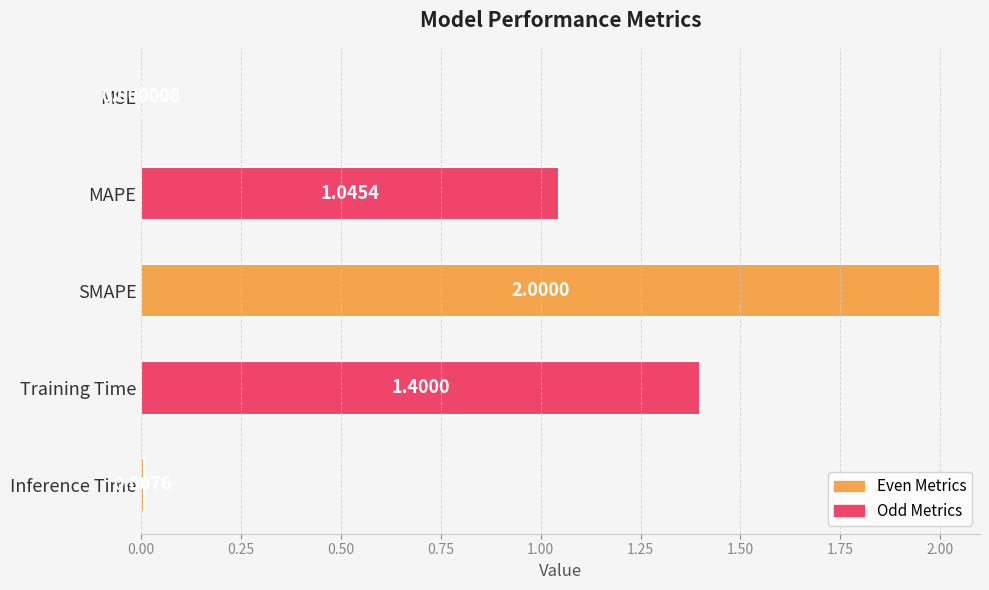

Where is the data nearest to the value 1?

MAPE